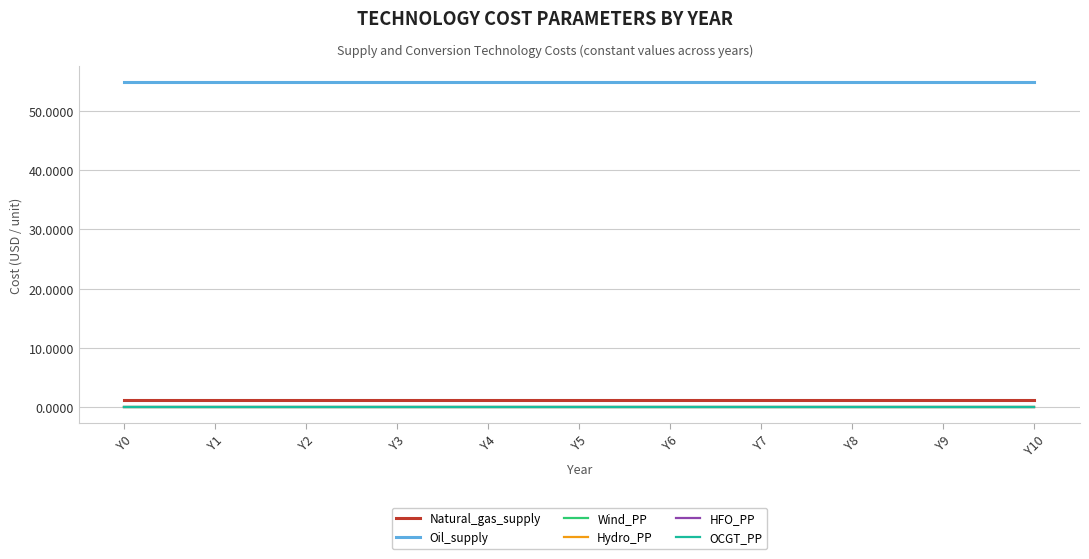

True or false: Hydro_PP and Natural_gas_supply cross at least once.

False